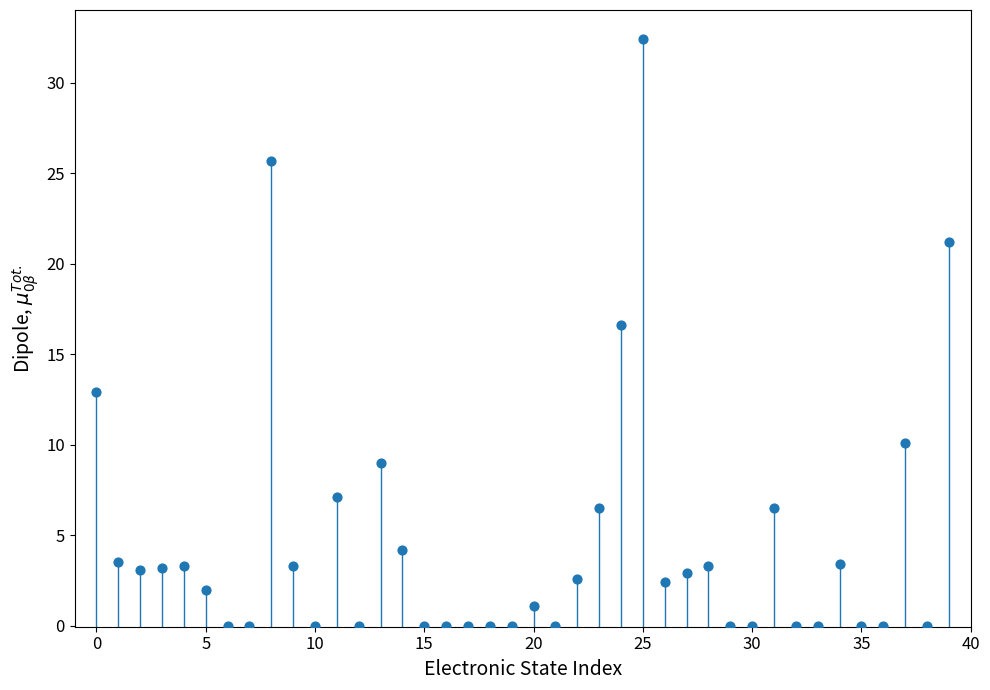

What Y value in the scatter plot is closest to 16?

16.6